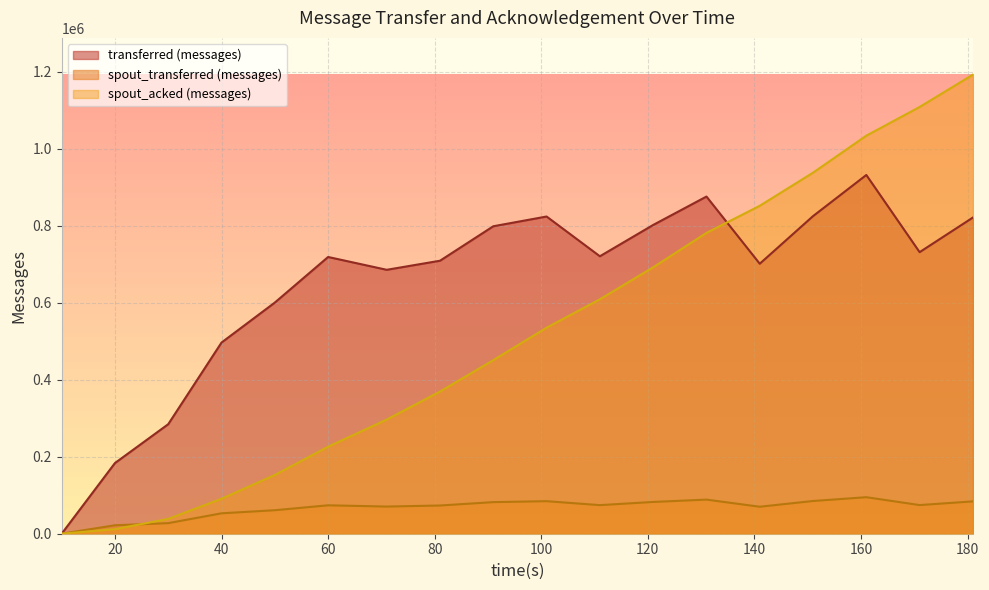

How many values in the spout_transferred (messages) series exceed 74300?

8